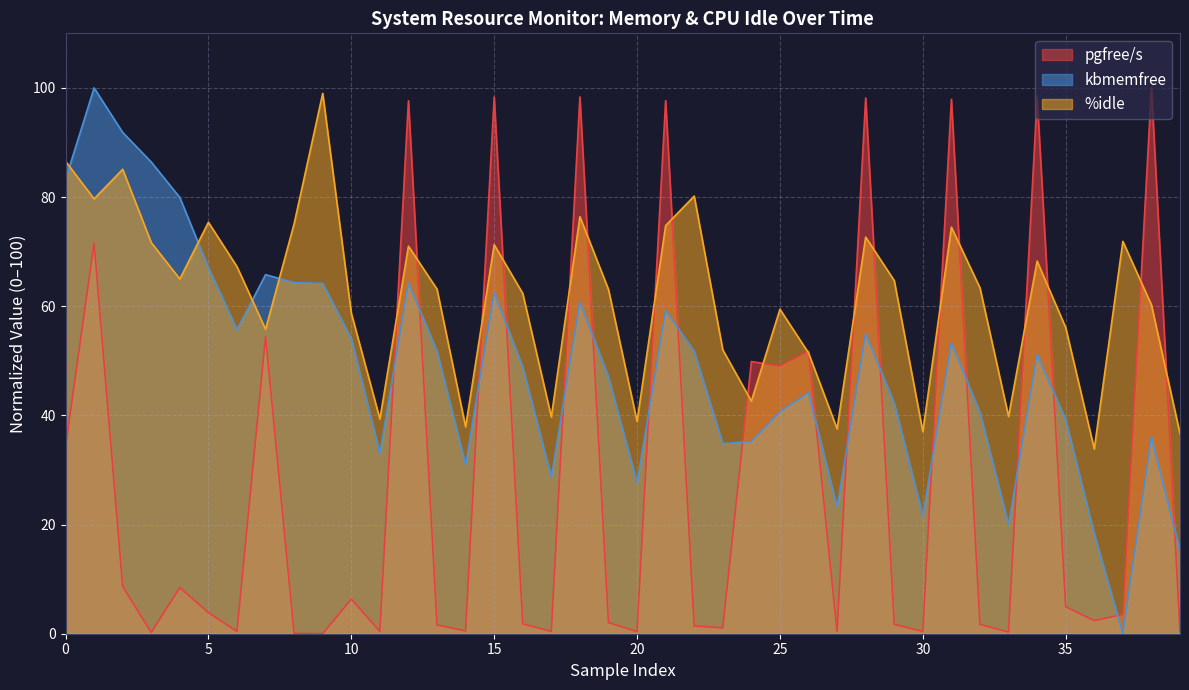

What is the maximum value for kbmemfree?

100.0